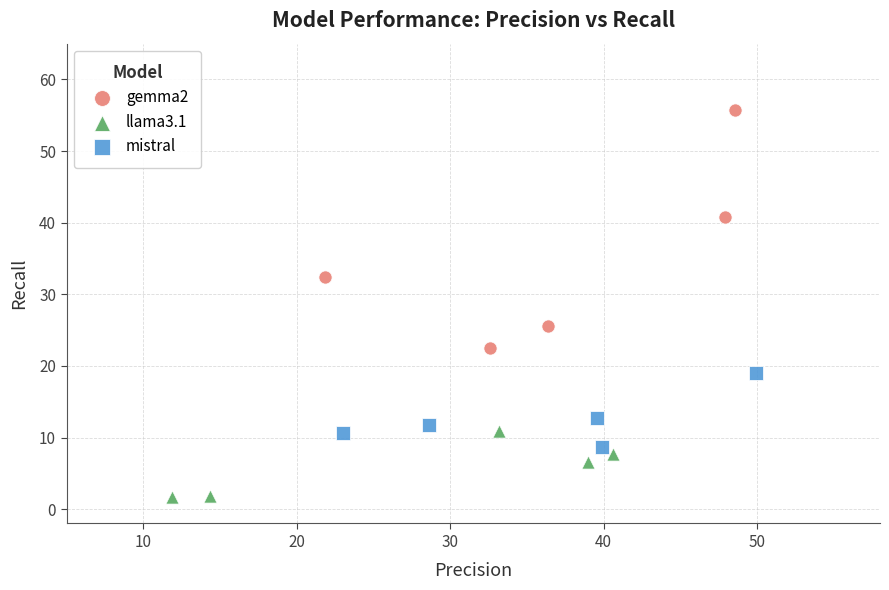

Which series has the largest Y range (max minus min)?

gemma2